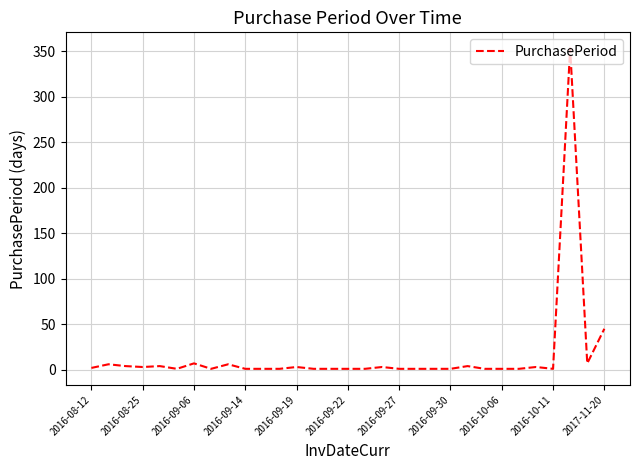

What is the difference between the maximum and minimum values?

352